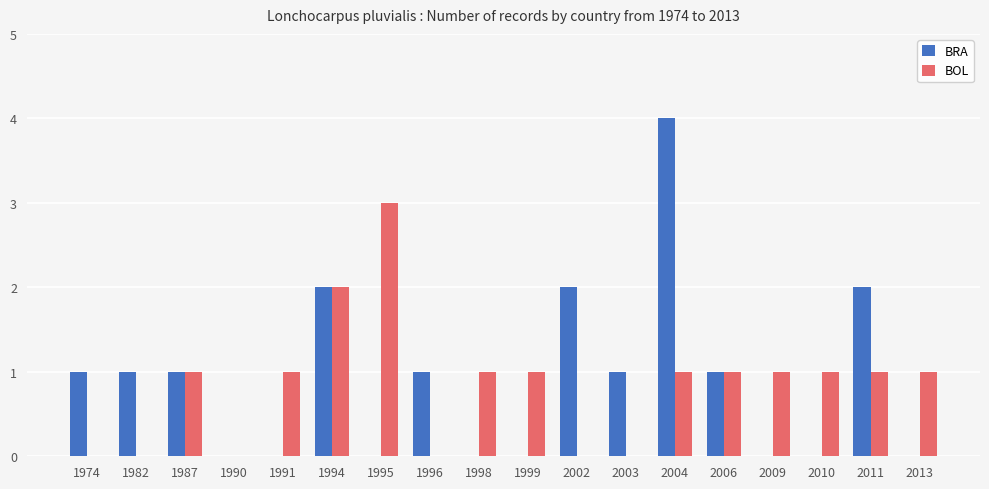

What is the highest value of the BOL series?

3